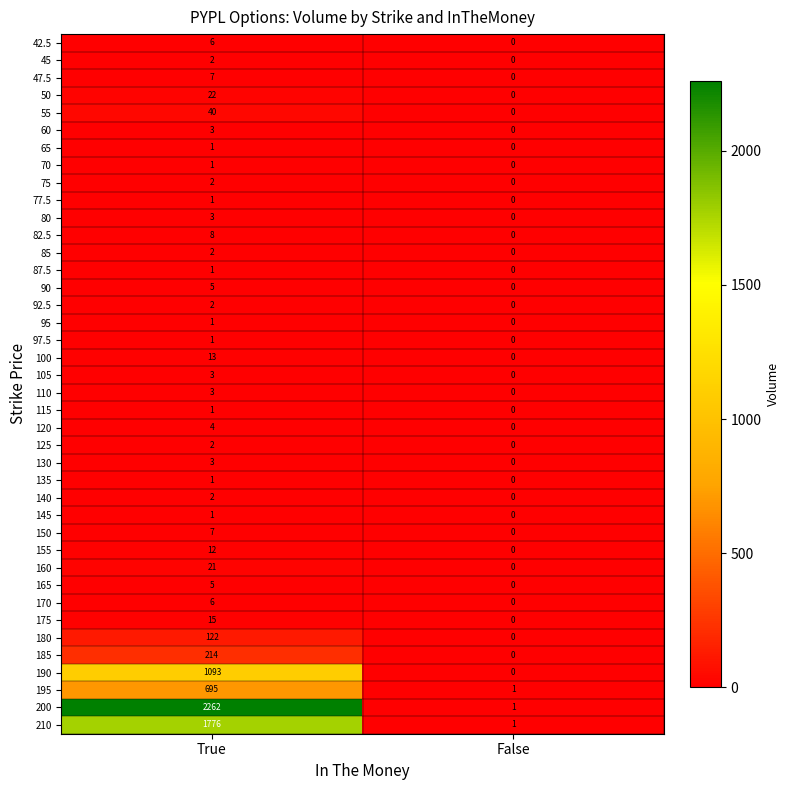

True or false: 190 has a value of 497 at True.

False